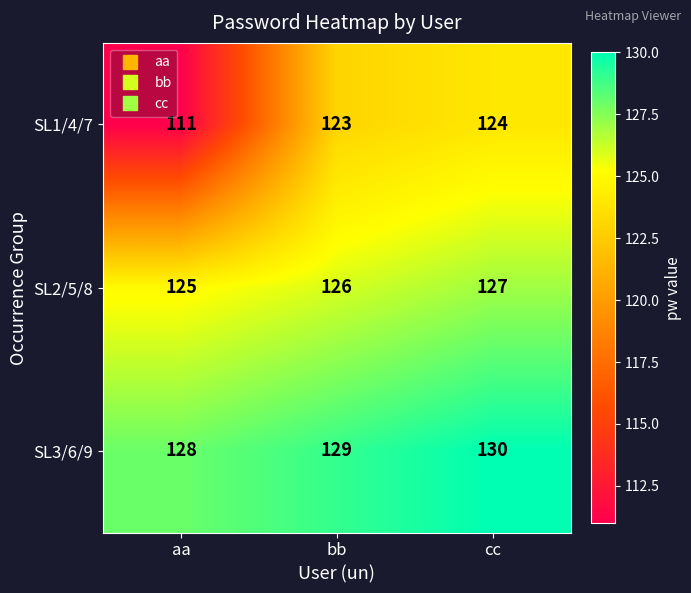

How many categories are shown in the chart?

3